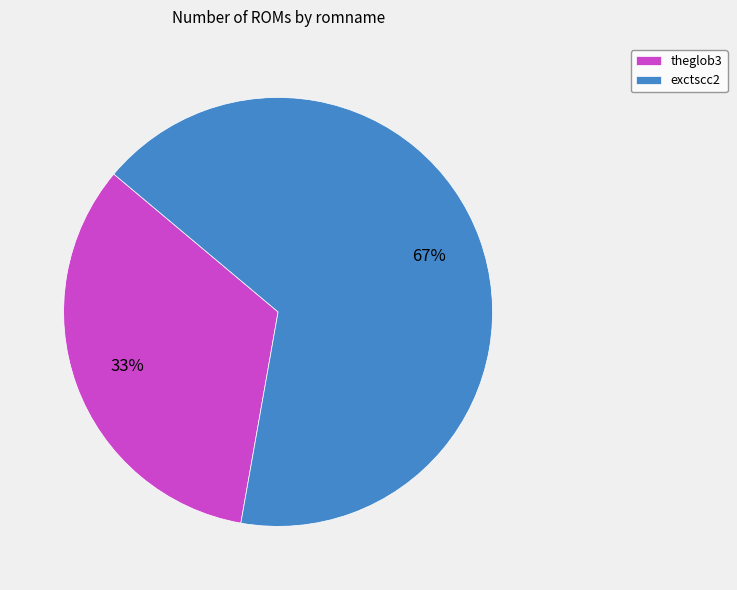

What is the ratio of the value at exctscc2 to the value at theglob3?

2.0